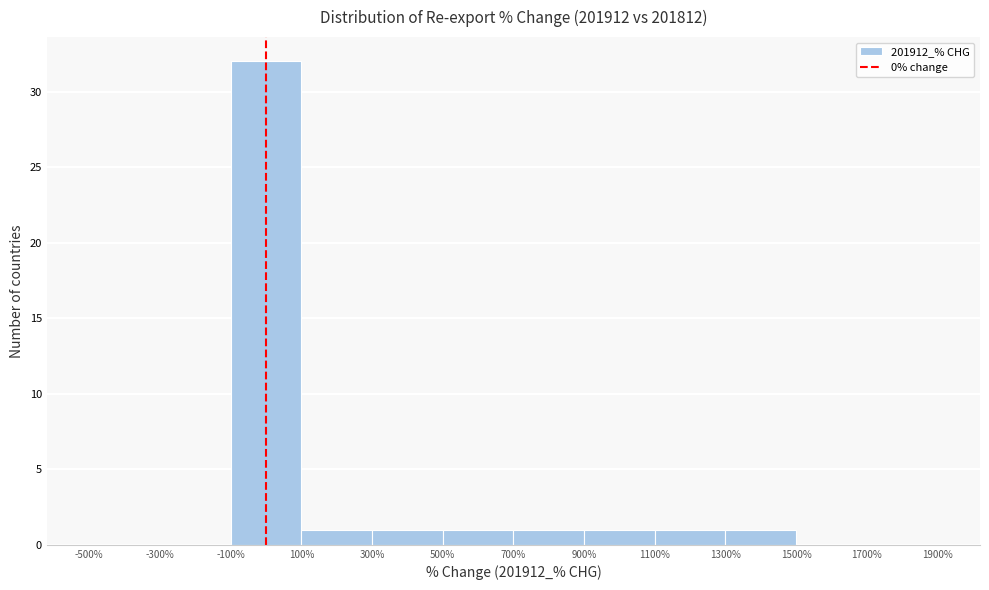

How tall is the bar that spans 100% to 300% on the x-axis? The values are not printed on the chart, so give them approximately, as read against the axis.

1